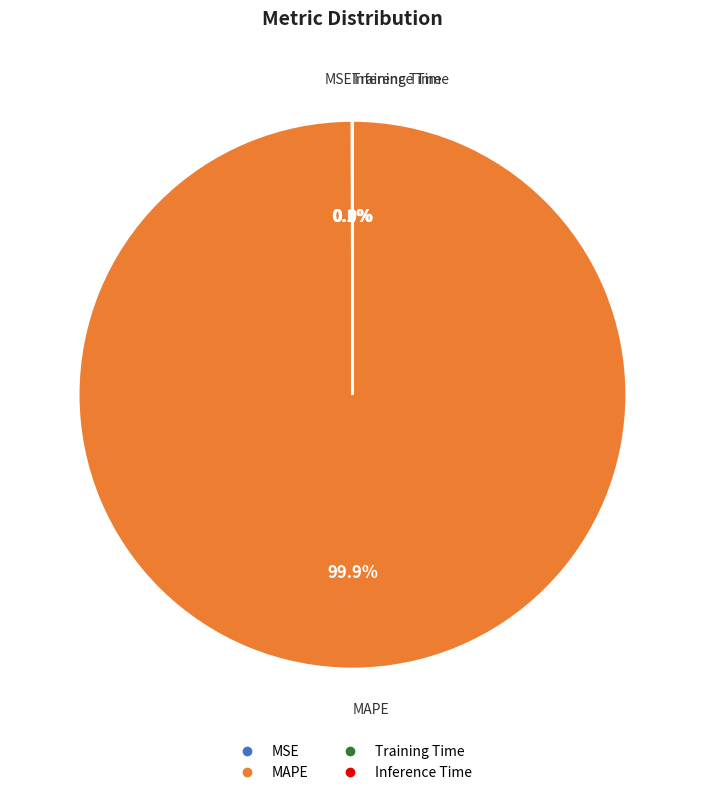

Which category has the biggest portion of the pie?

MAPE